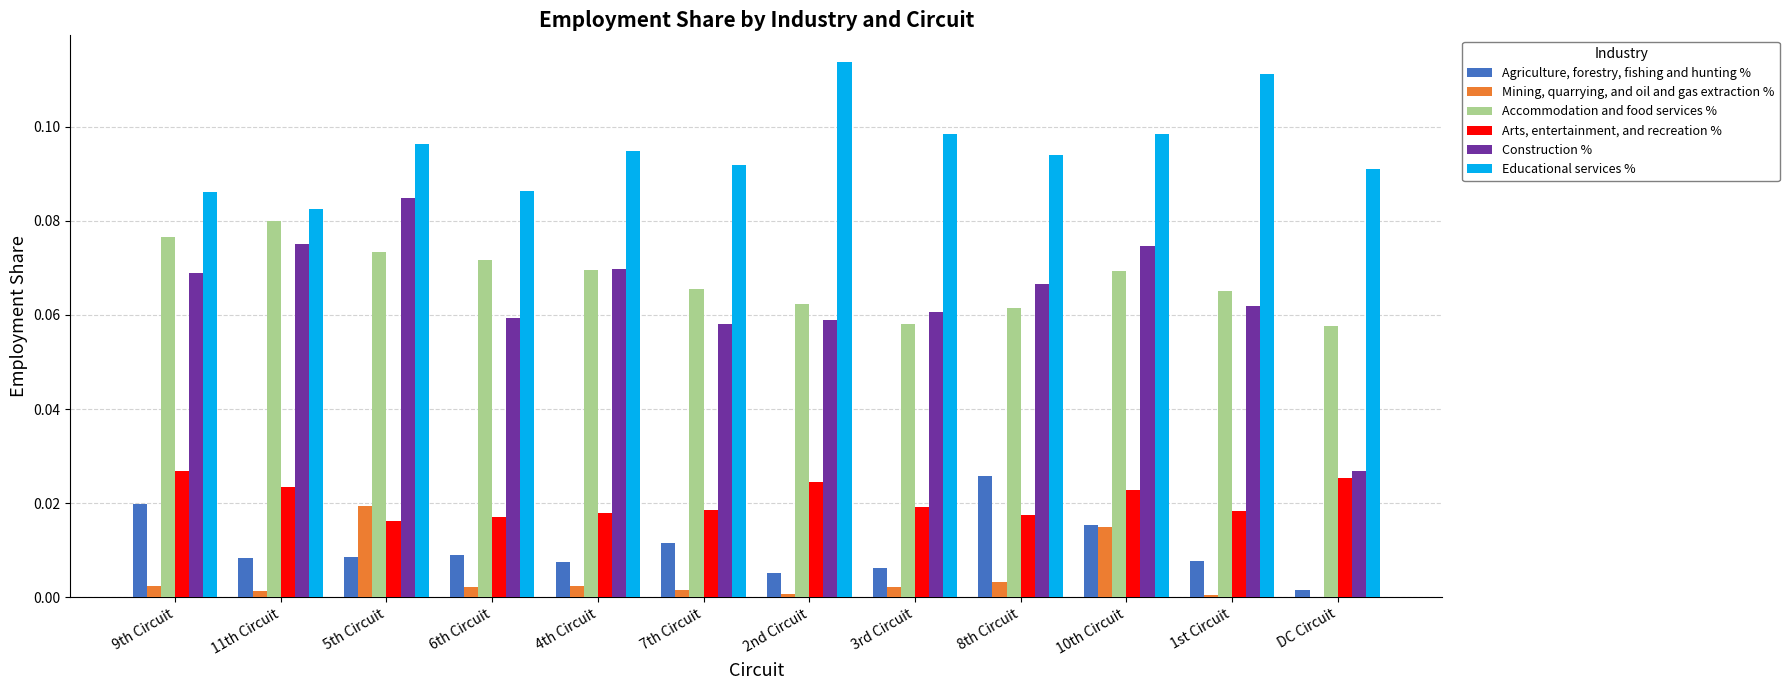

Between 2nd Circuit and 3rd Circuit, which series saw the biggest shift?

Educational services %